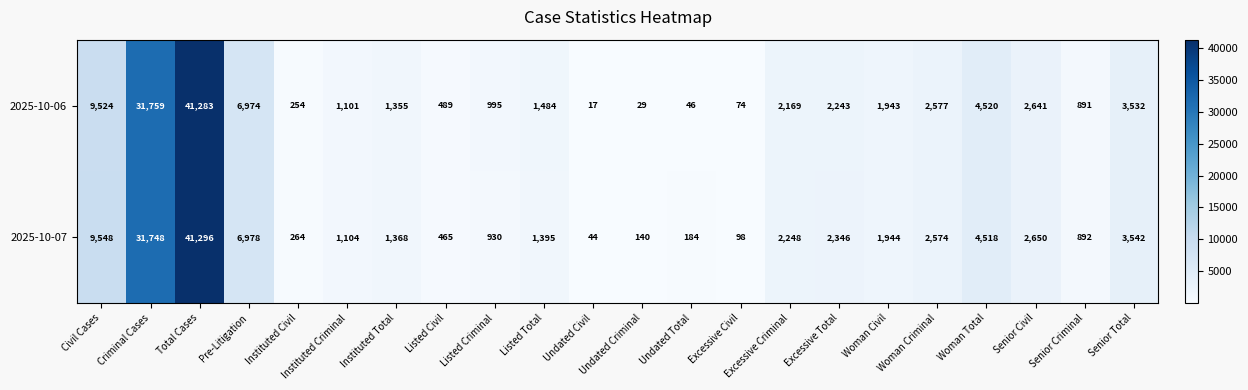

Is it true that 2025-10-07 equals 156 at Excessive Civil?

False